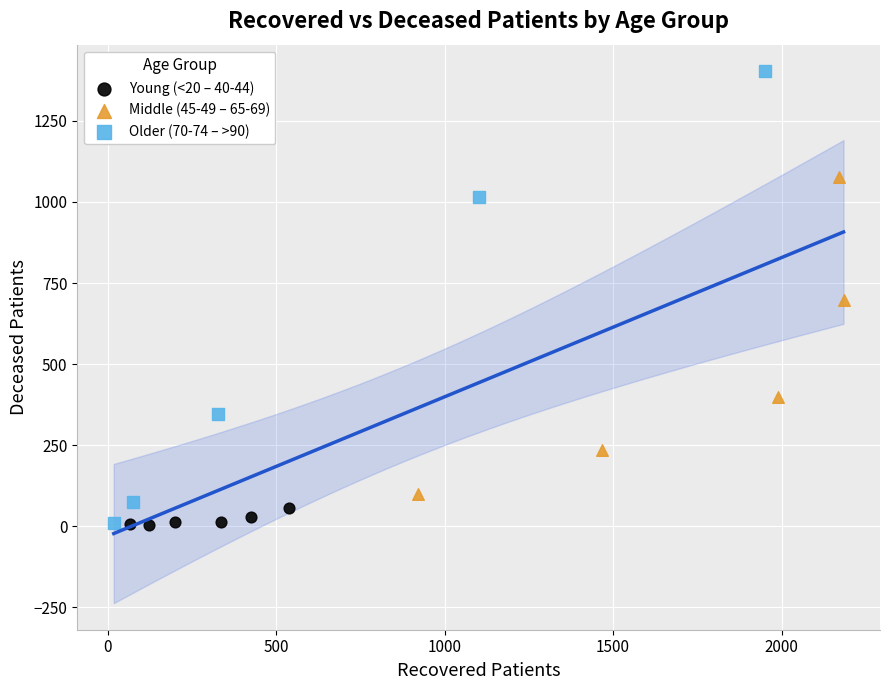

Which series has the widest spread of Y values?

Older (70-74 – >90)